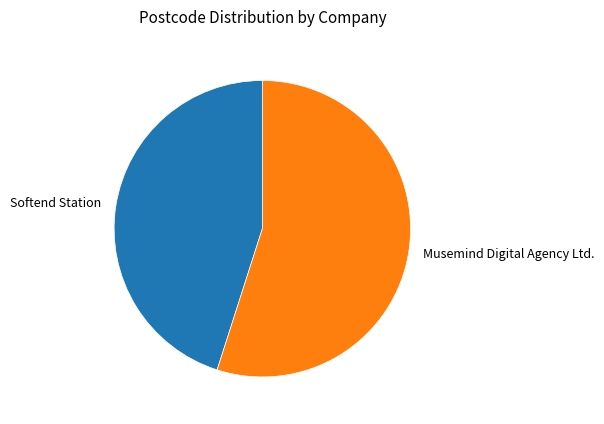

How many slices are in this pie chart?

2